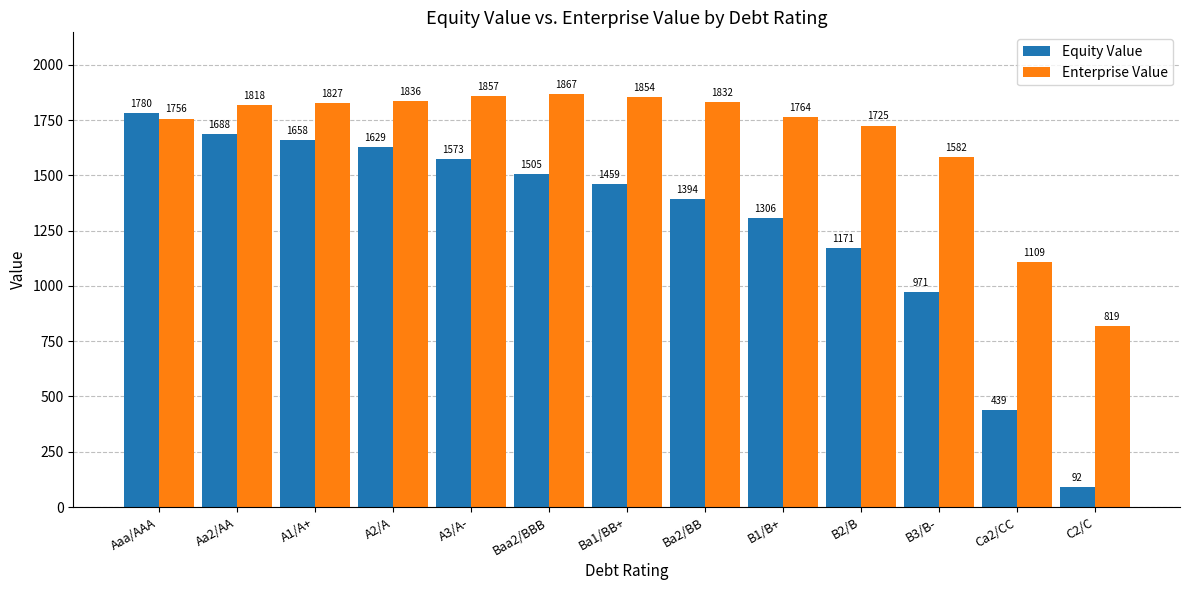

What is the label of the 1st bar from the left?

Aaa/AAA